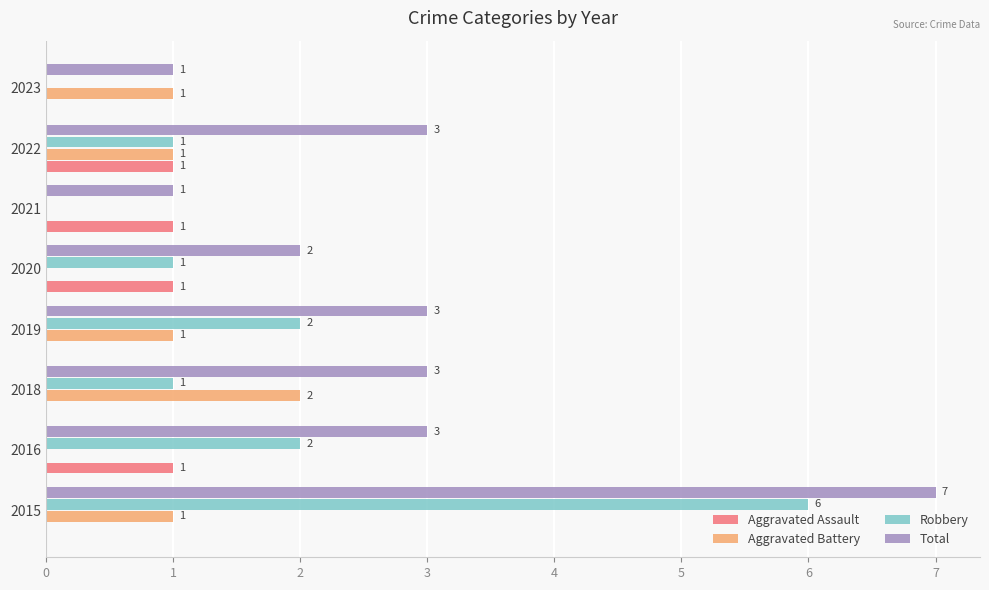

The value of Total at 2015 is 4. True or false?

False